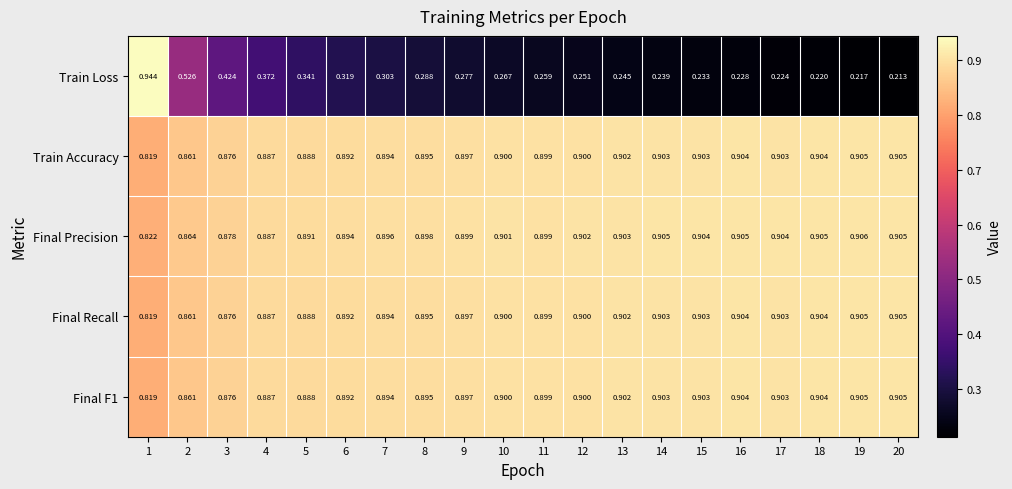

Is the value of Train Loss at 19 greater than the value of Final Precision at 18?

No